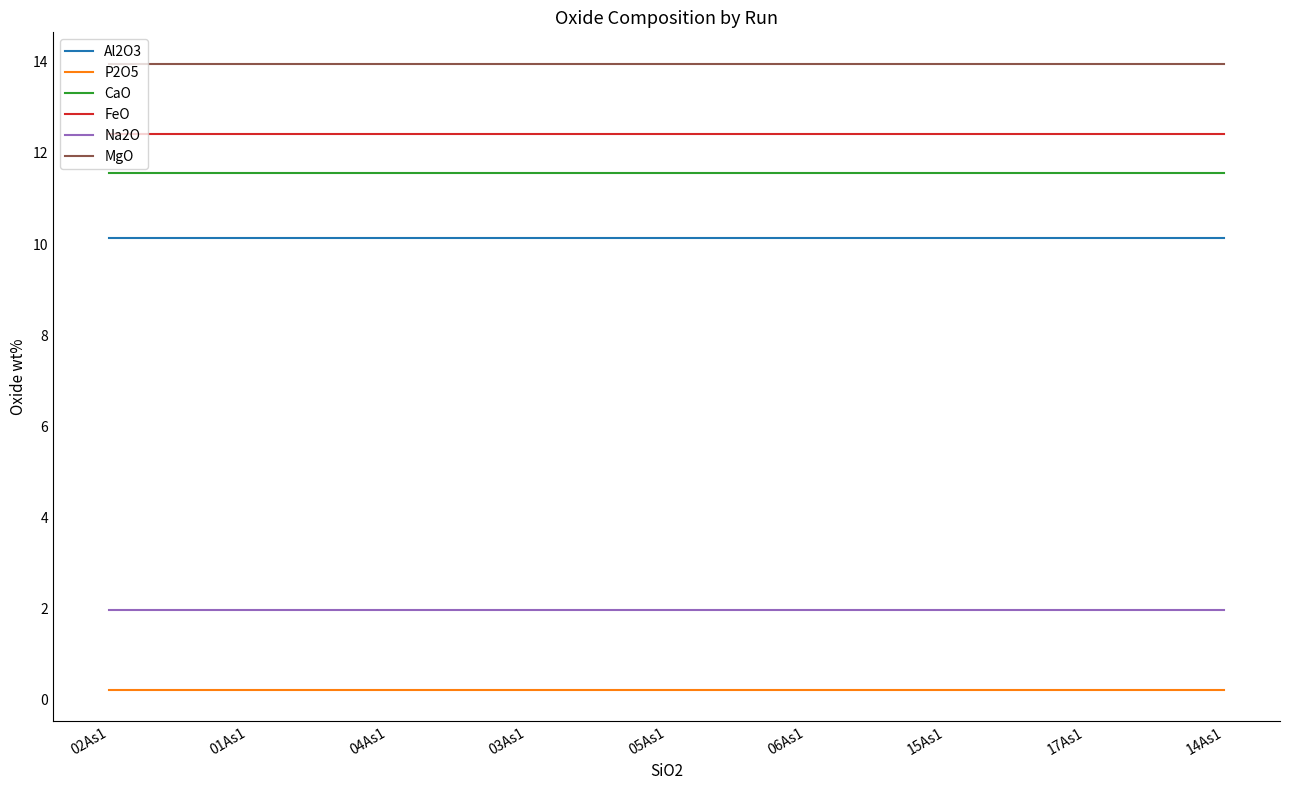

What is the minimum value shown in the chart?

0.2